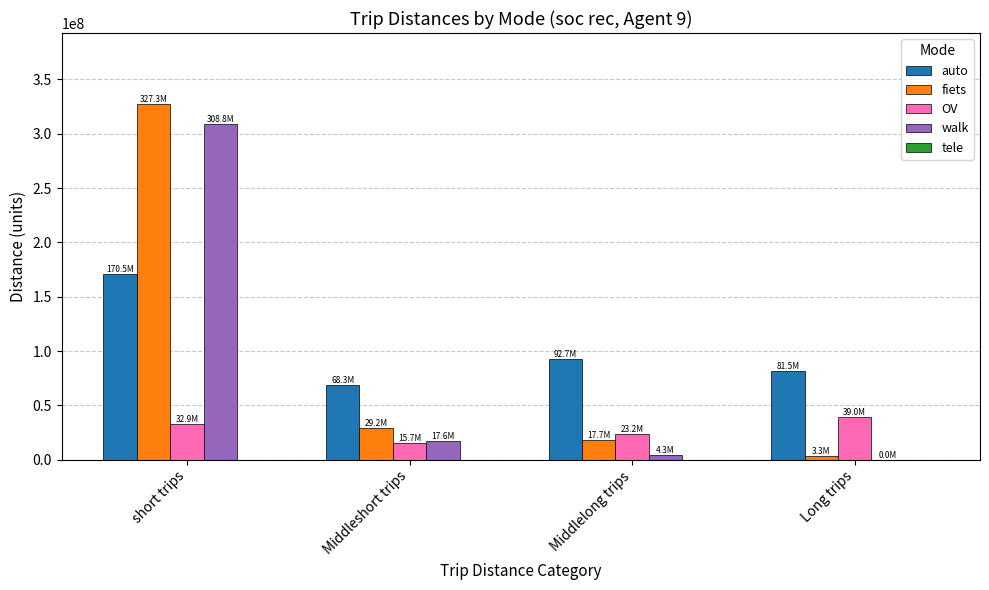

The value of fiets at Middlelong trips is 30156249.5. True or false?

False